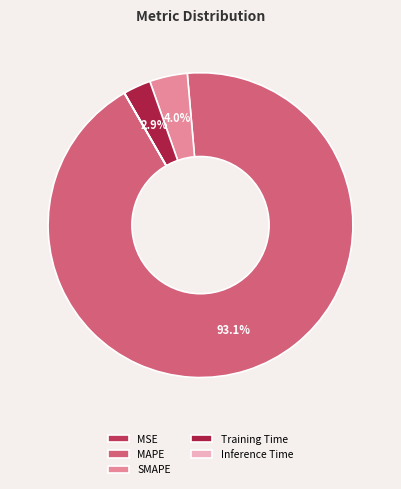

Which category has the smallest portion of the pie?

MSE